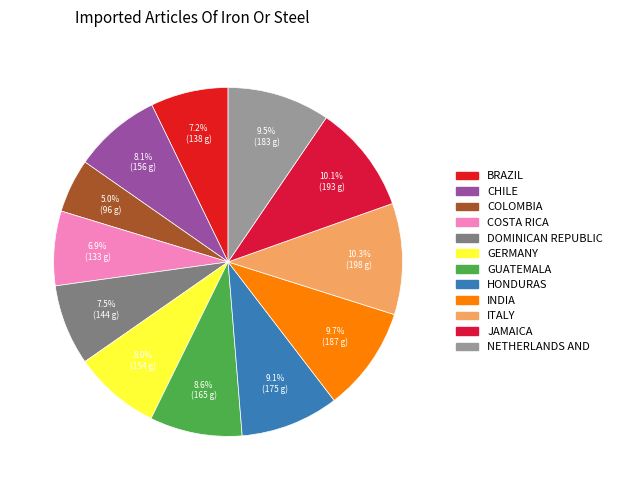

How many slices are in this pie chart?

12